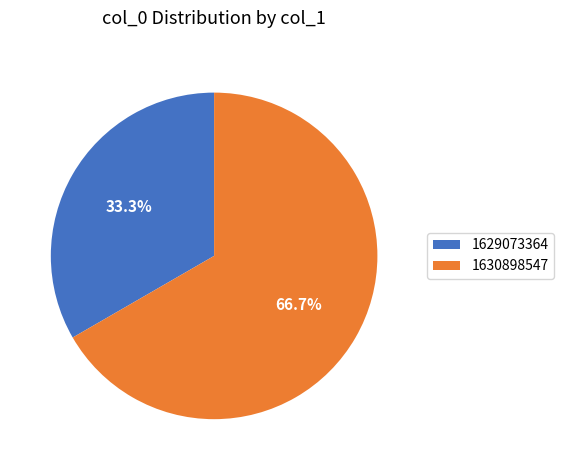

How many slices are in this pie chart?

2